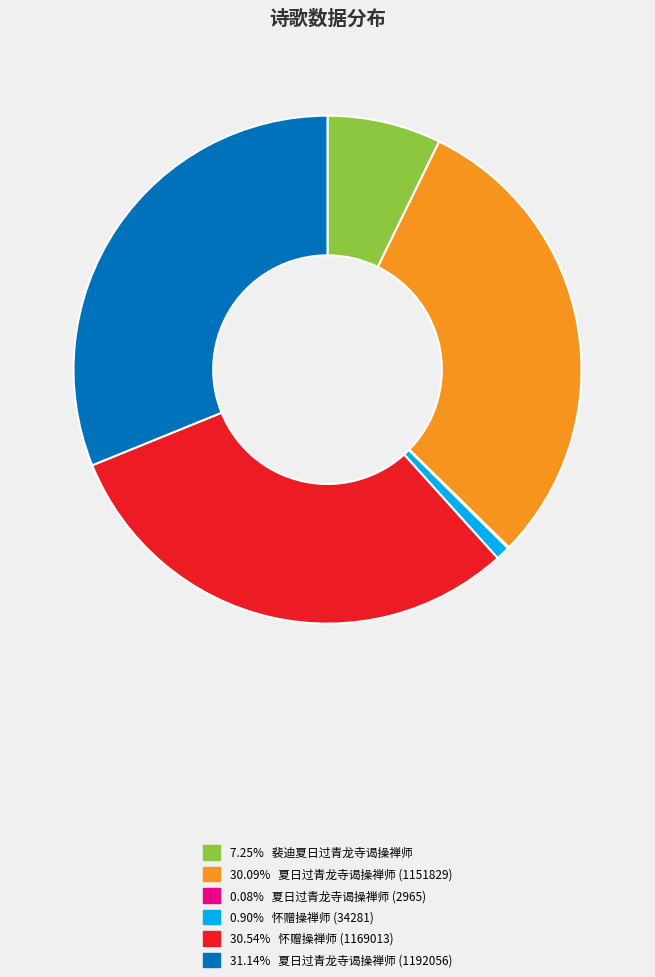

Does any single category account for the majority?

No